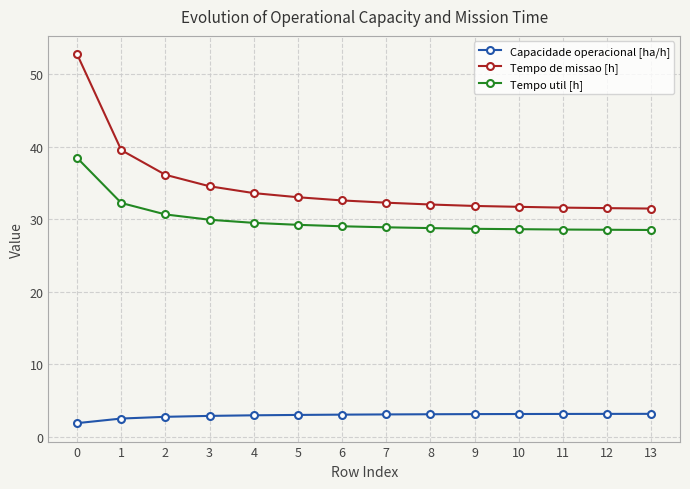

How many data points does each series have?

14